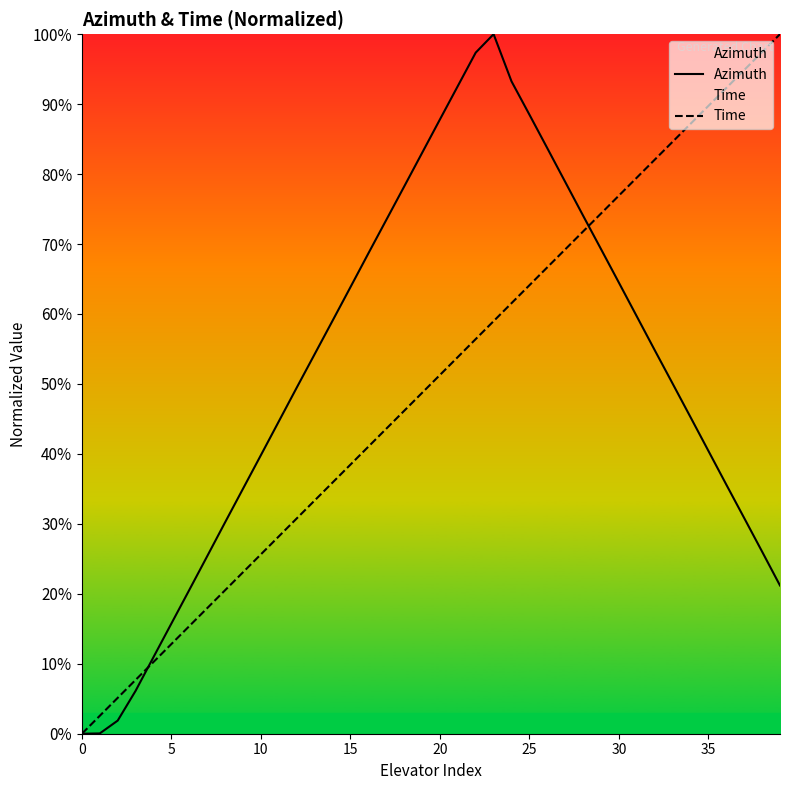

At 16, list the series in order from smallest to largest.

Time, Azimuth